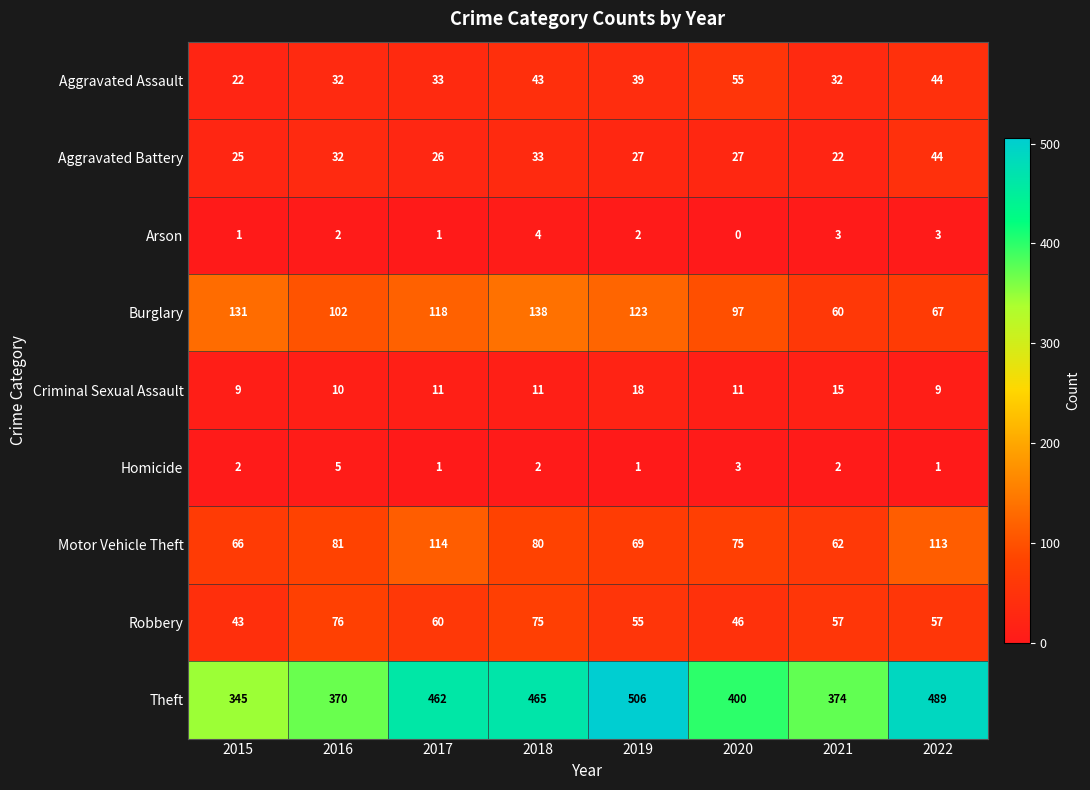

The value of Criminal Sexual Assault at 2020 is 11. True or false?

True